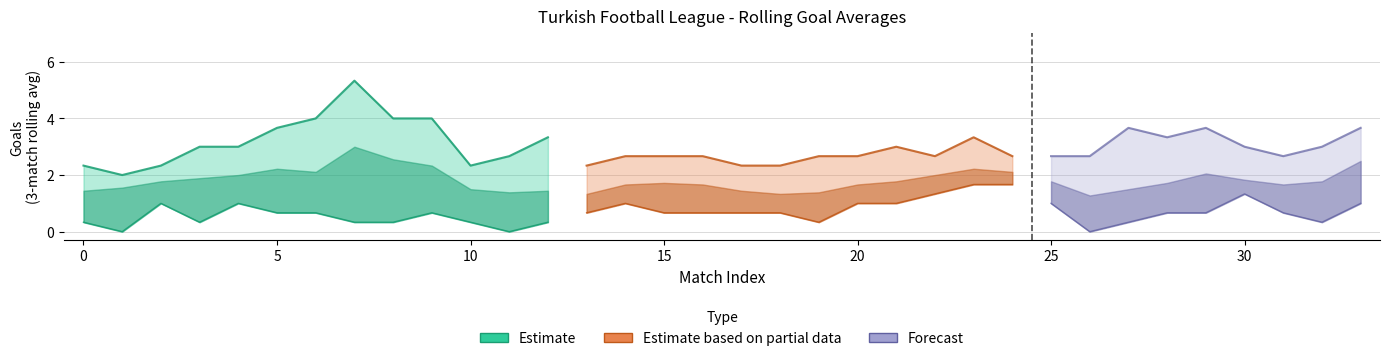

How many lines are shown in the chart?

6